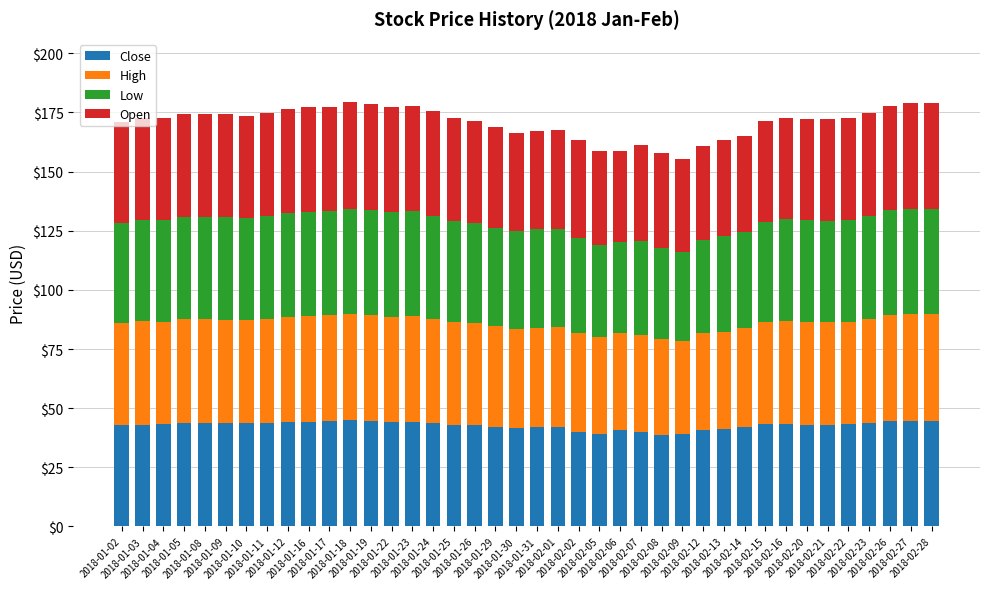

What is the maximum value for Close?

44.8